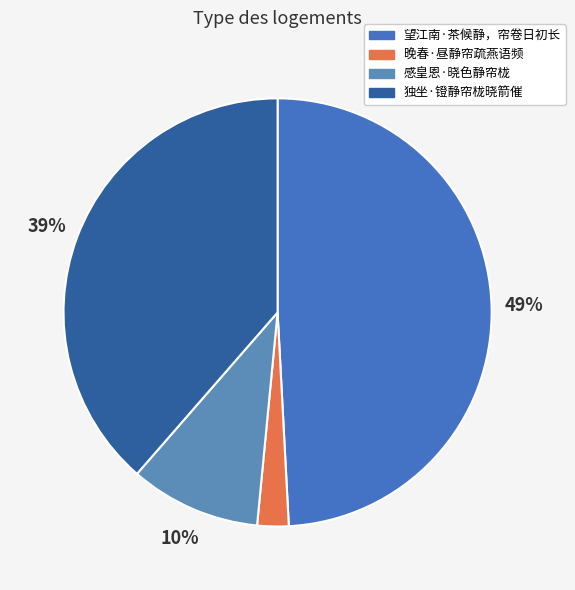

To the nearest percent, what percentage of the pie is 望江南·茶候静，帘卷日初长?

49%